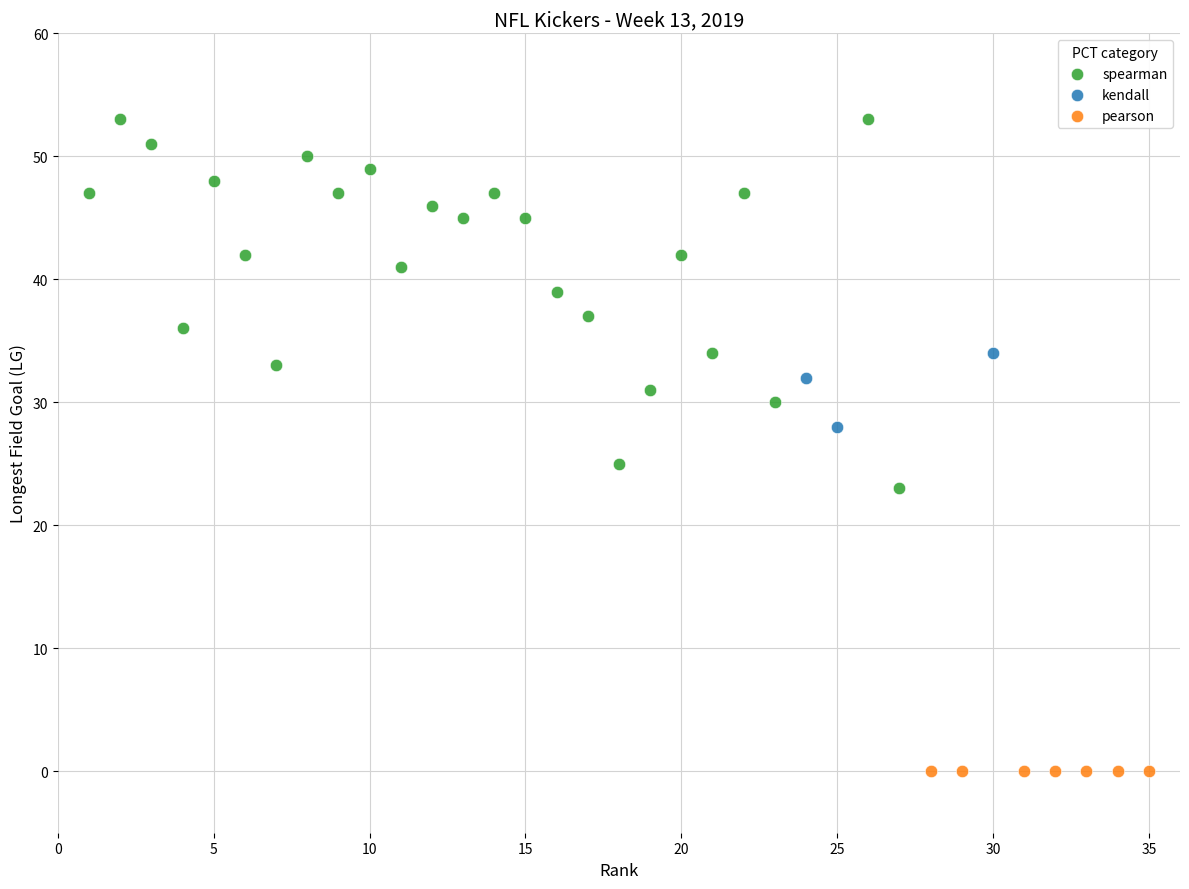

Which series reaches the maximum Y coordinate?

spearman